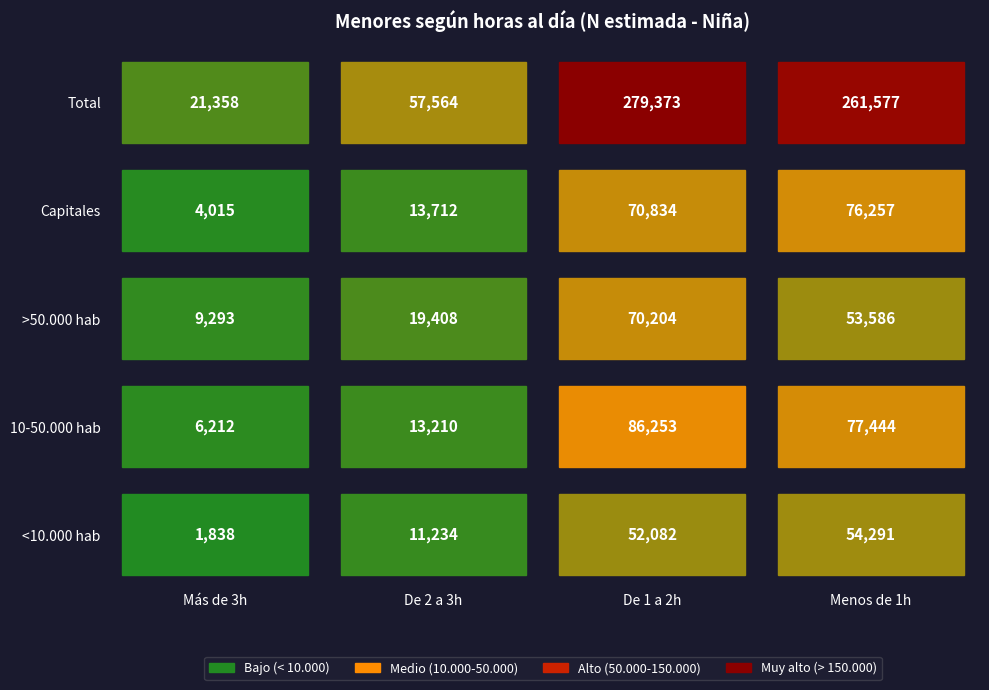

Where does the <10.000 hab series first go above 52082?

Menos de 1h